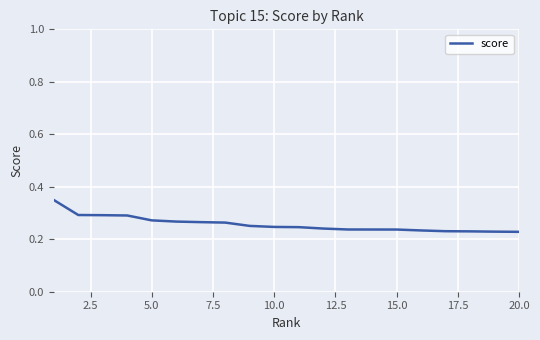

Does the chart display data point markers on the line(s)?

No